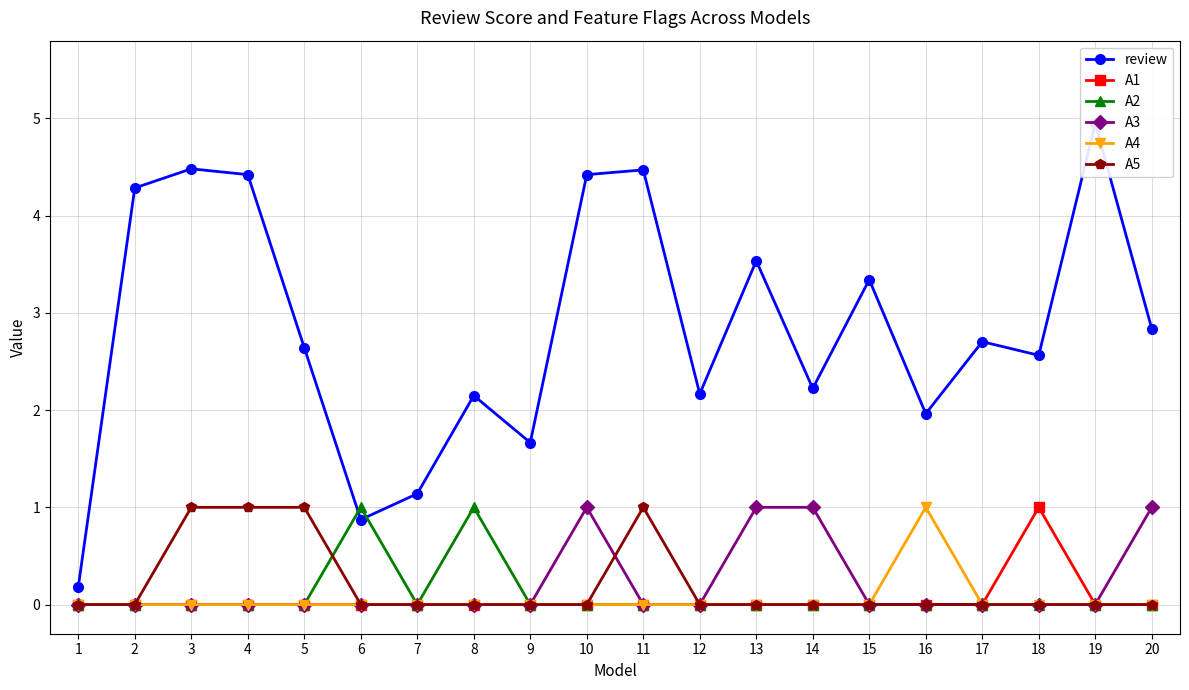

What is the spread (max minus min) of values at 4?

4.4